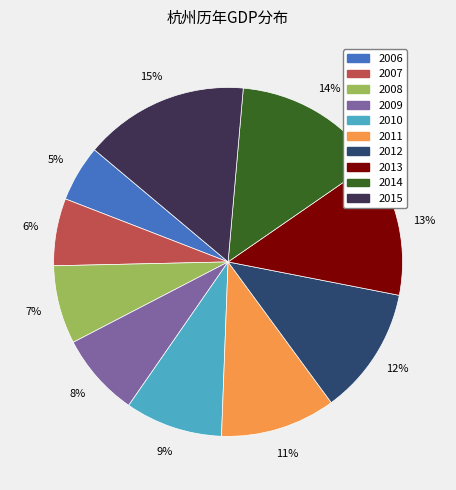

To the nearest percent, what is the difference between the 2007 and 2012 slice percentages?

6%